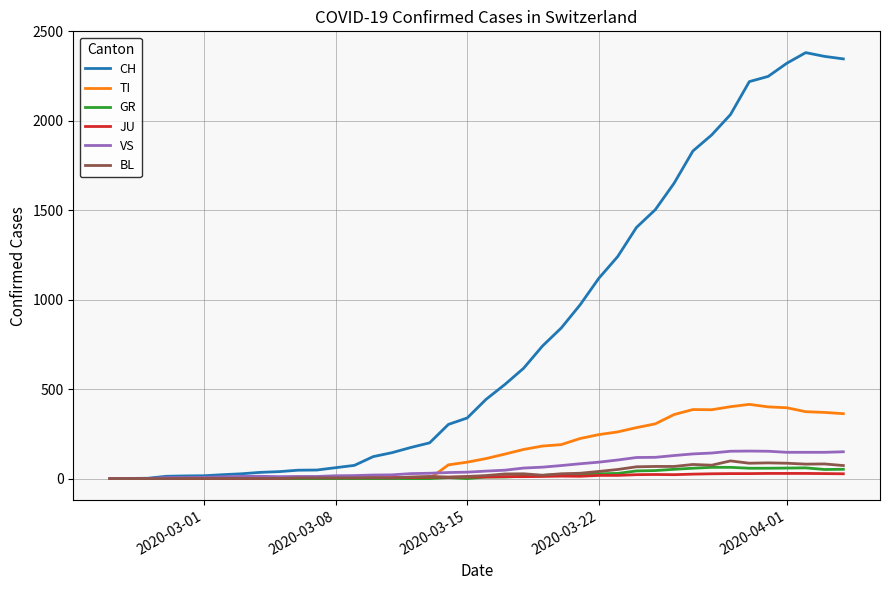

Which series has the widest spread of values?

CH